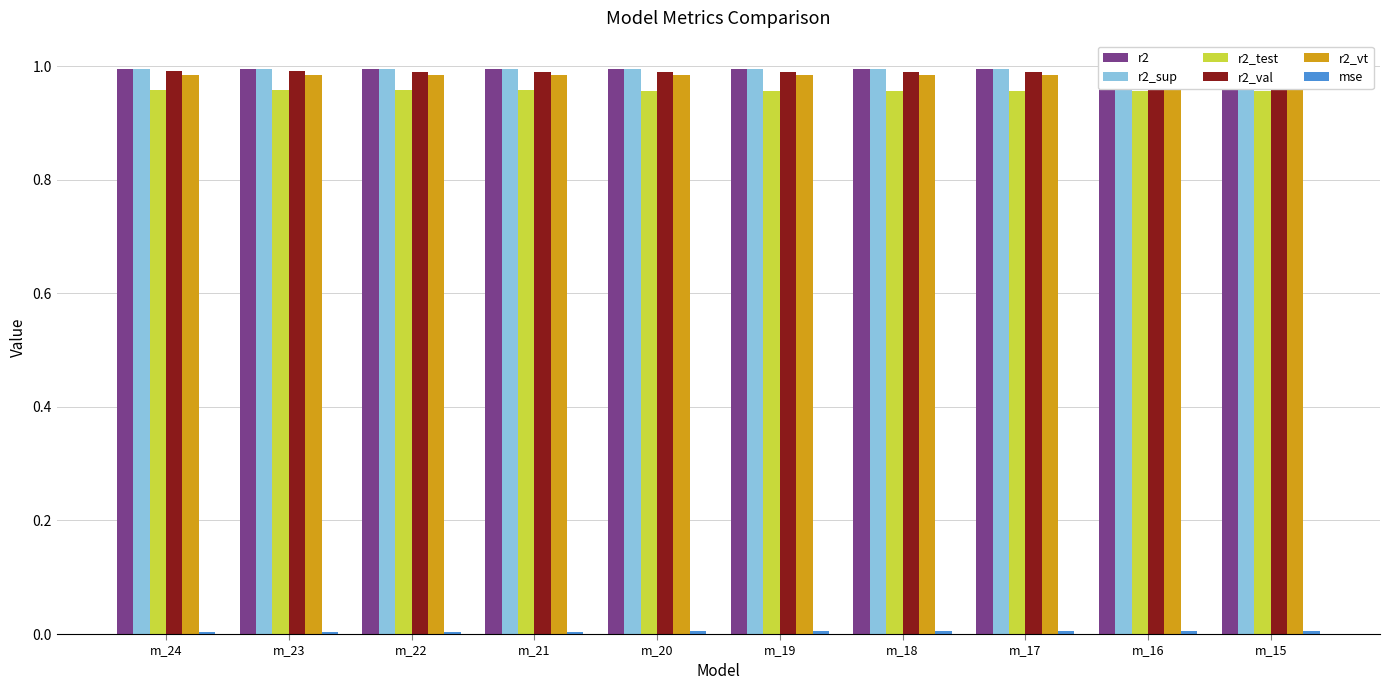

What is the value of the r2_test bar at the 7th from the left?

1.0